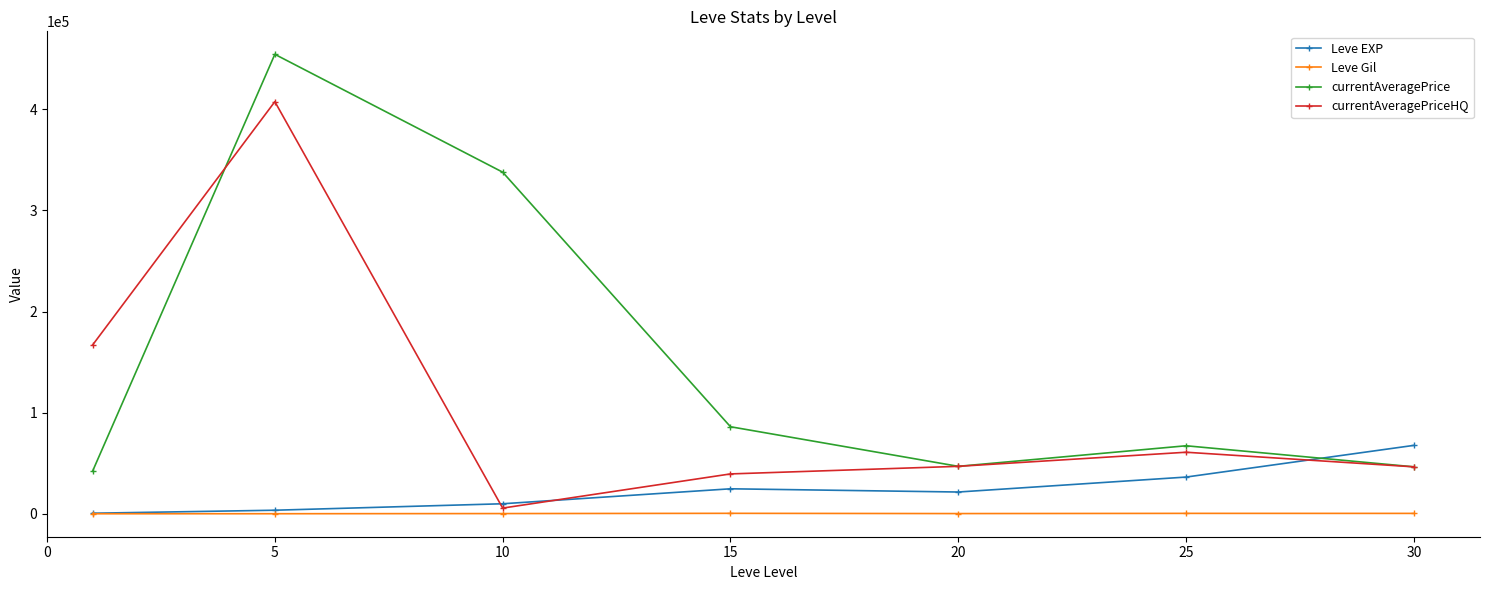

Does the chart display data point markers on the line(s)?

Yes